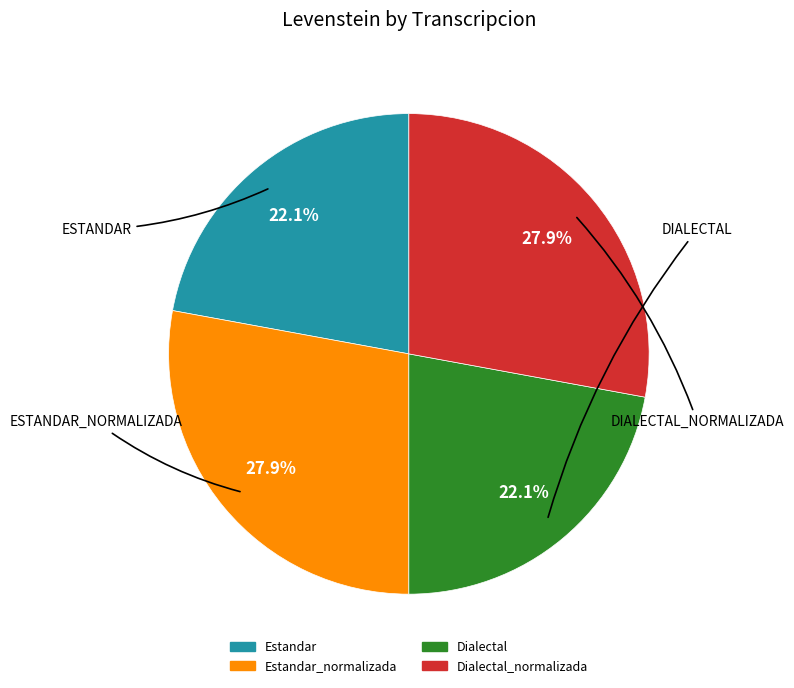

Does any single category account for the majority?

No